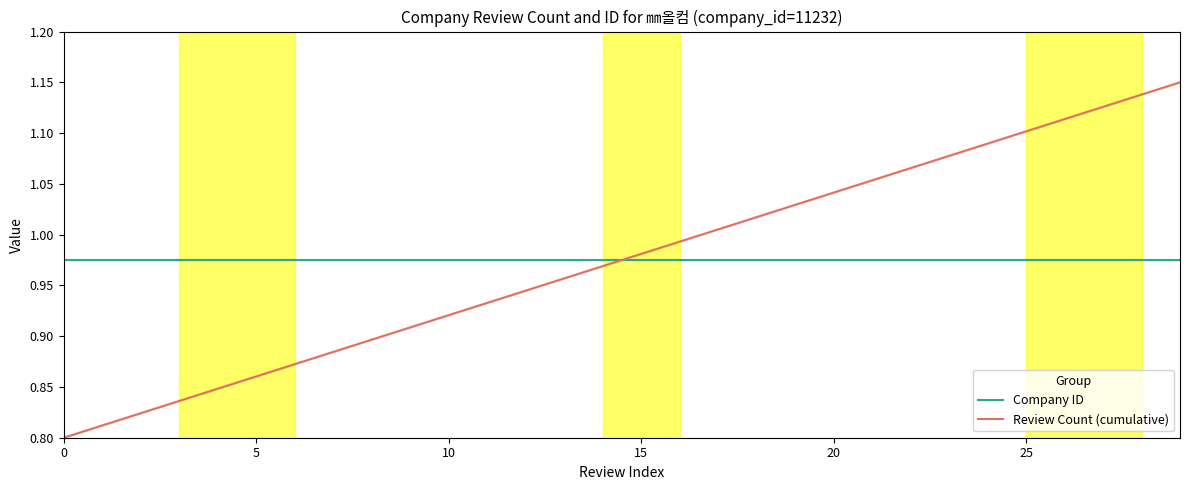

How many times do Company ID and Review Count (cumulative) cross each other?

1